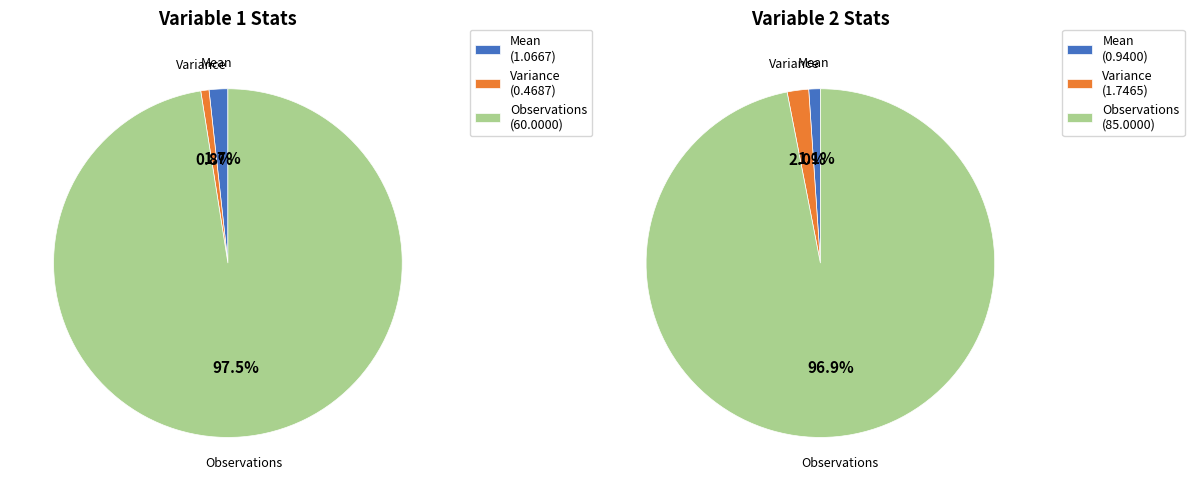

Is there any slice that represents more than half of the pie?

Yes